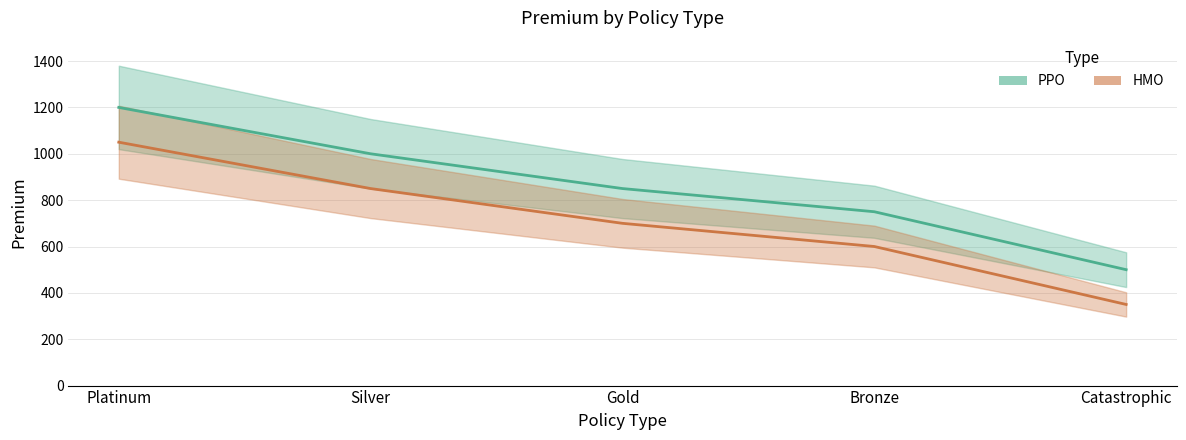

At which label is PPO closest to 850?

Gold